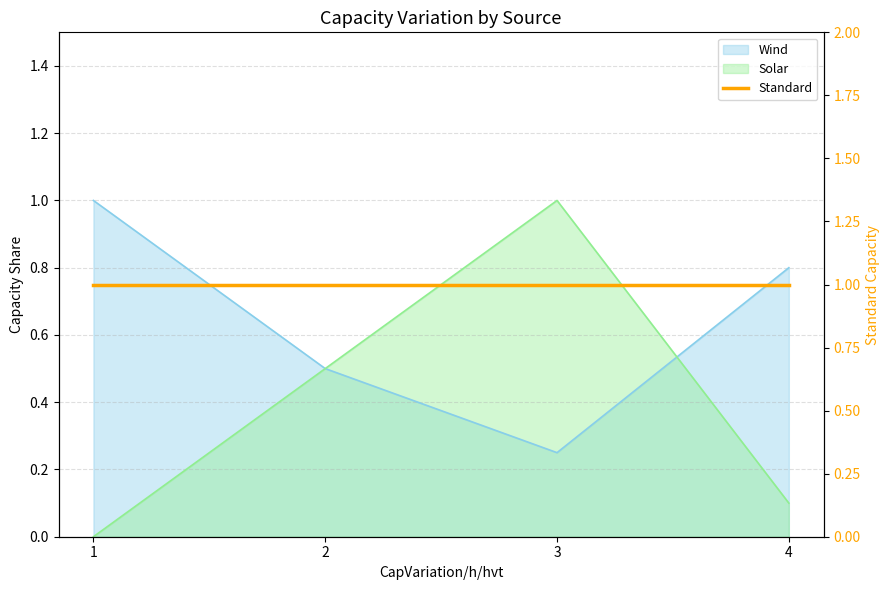

The Solar series shows 0.1 at 4. True or false?

True